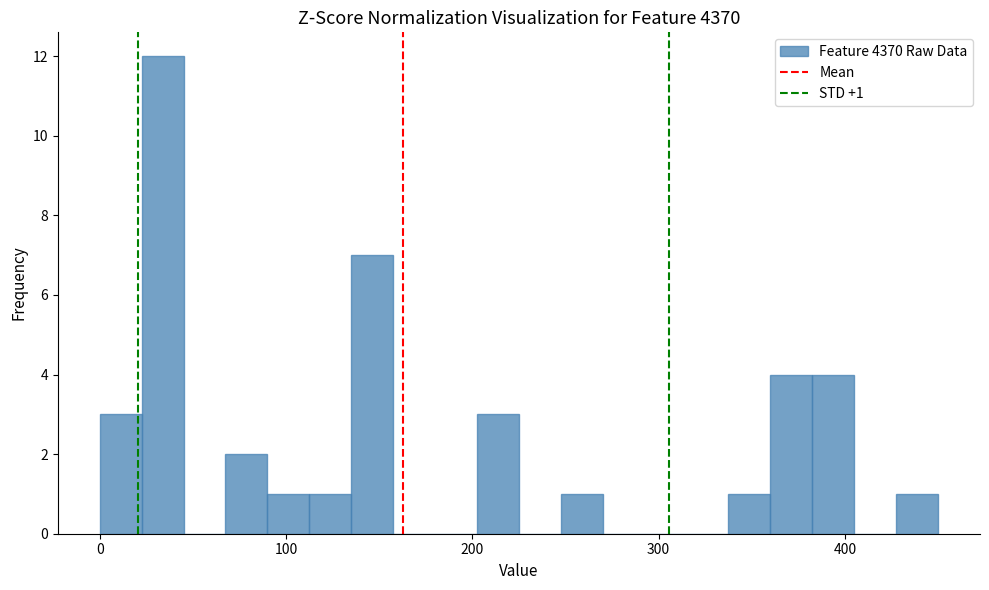

Around what value on the x-axis is the tallest bar? Give the approximate position of its centre, as read against the axis.

30